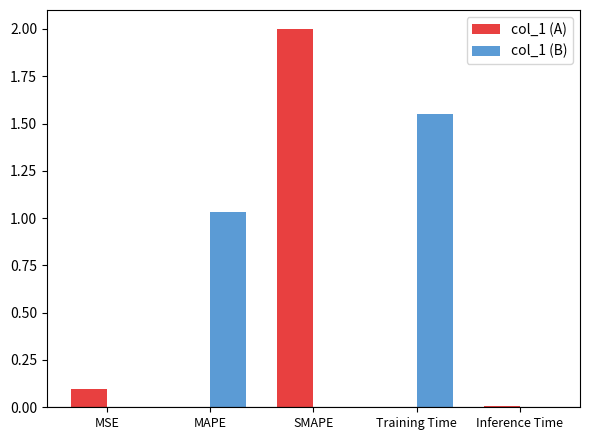

Between MSE and Inference Time, which series saw the biggest shift?

col_1 (A)